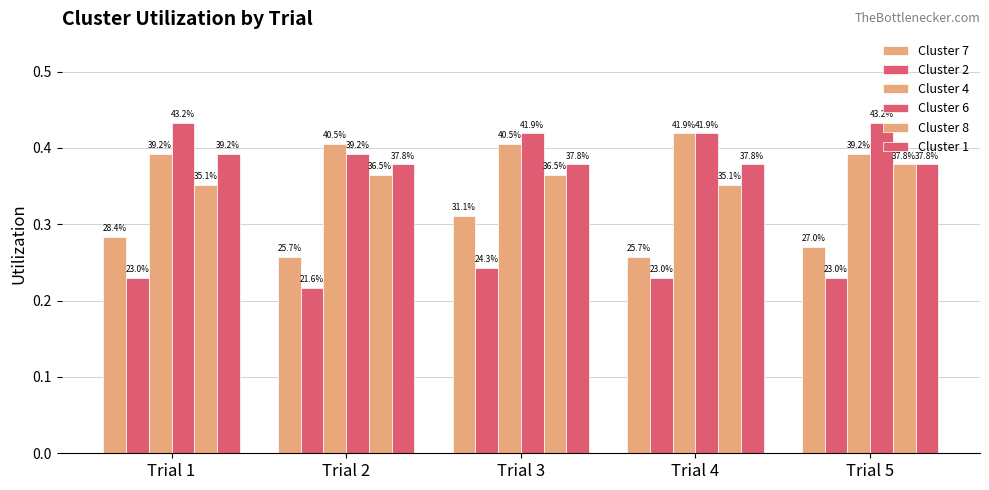

How many groups of bars are there?

5